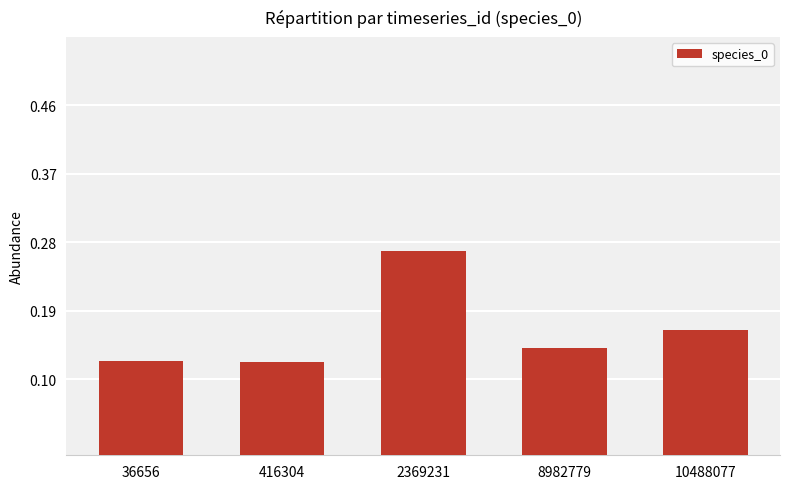

Which category has the highest value across all series?

2369231